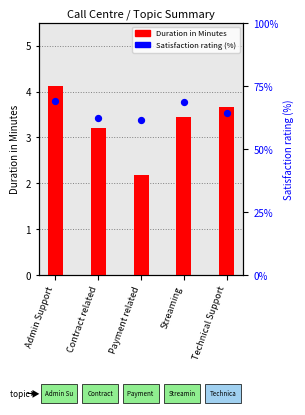

What is the total value across all series at Contract related?

65.6